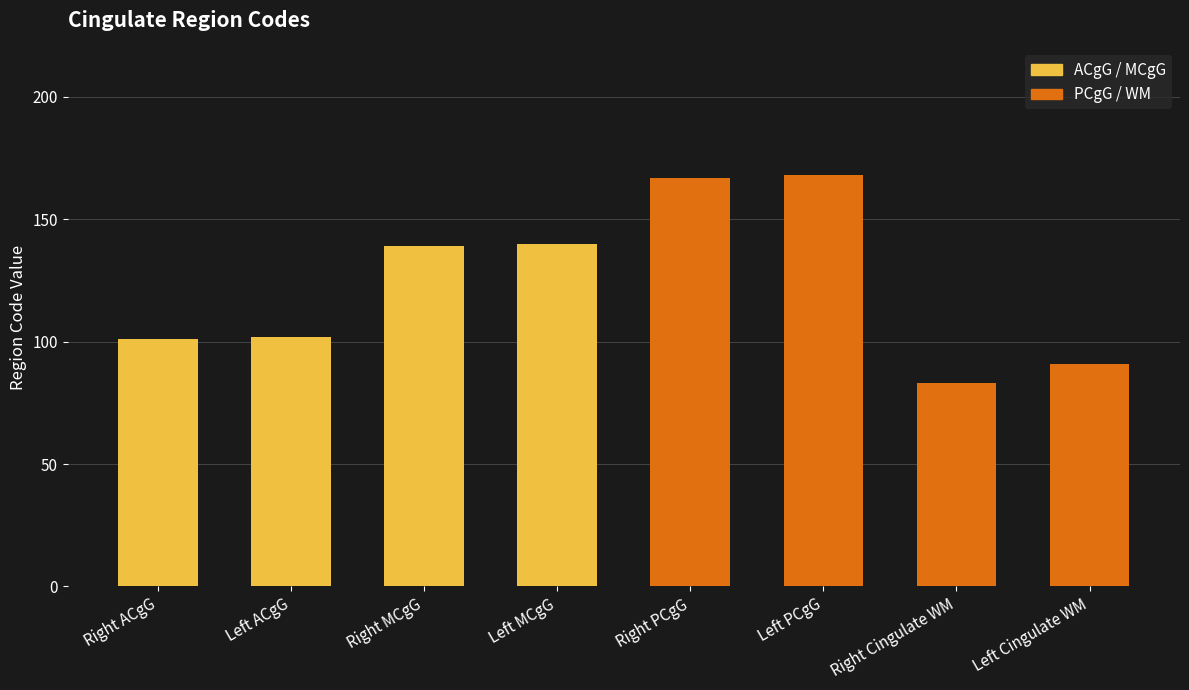

What is the value of the 6th bar from the left?

168